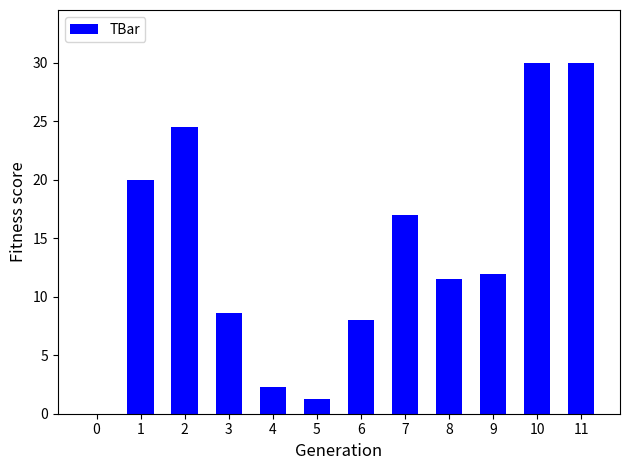

What is the greatest value displayed?

30.0